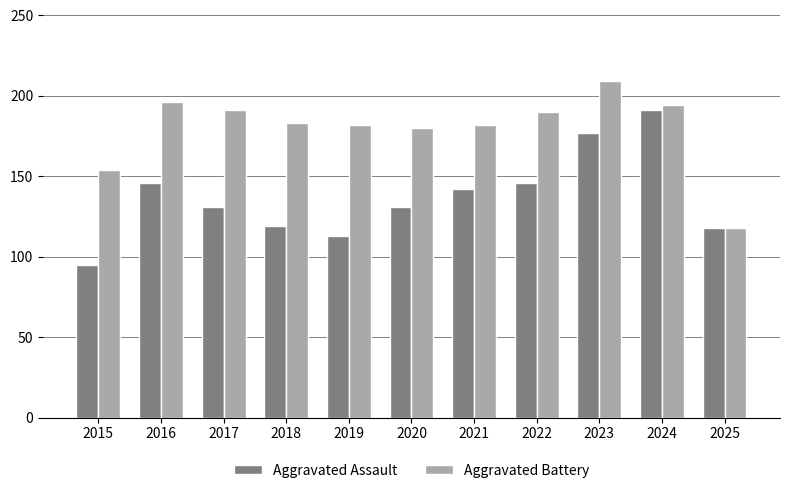

Read the Aggravated Assault value at 2025, to the nearest 10.

120